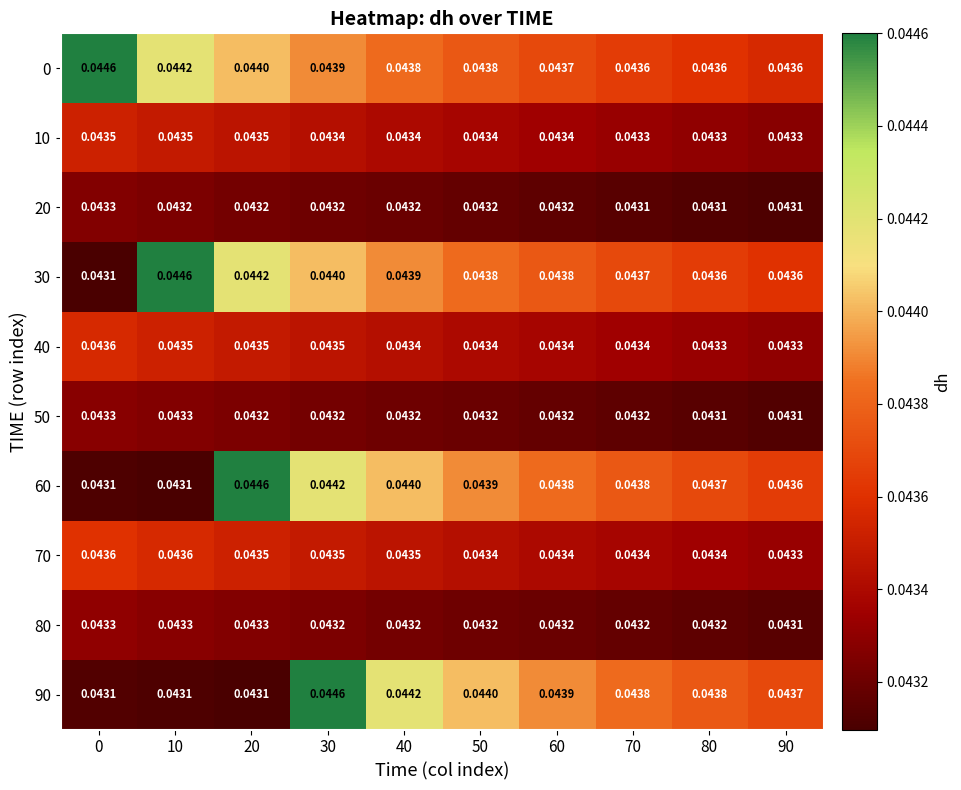

Is the value of 70 at 0 greater than the value of 80 at 40?

Yes